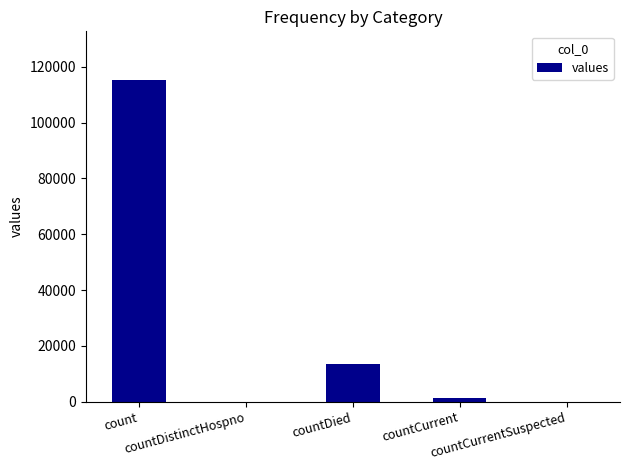

What is the sum of all values?

130105